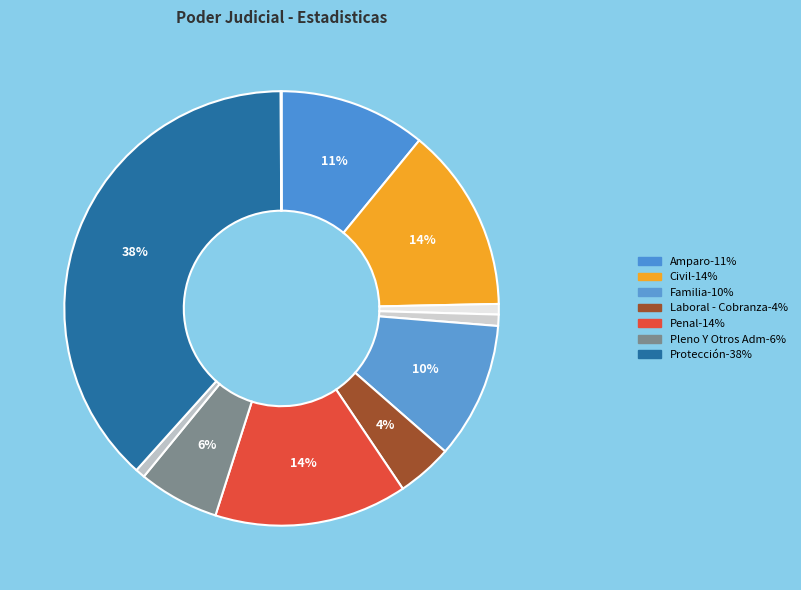

Count the number of slices in the pie.

11